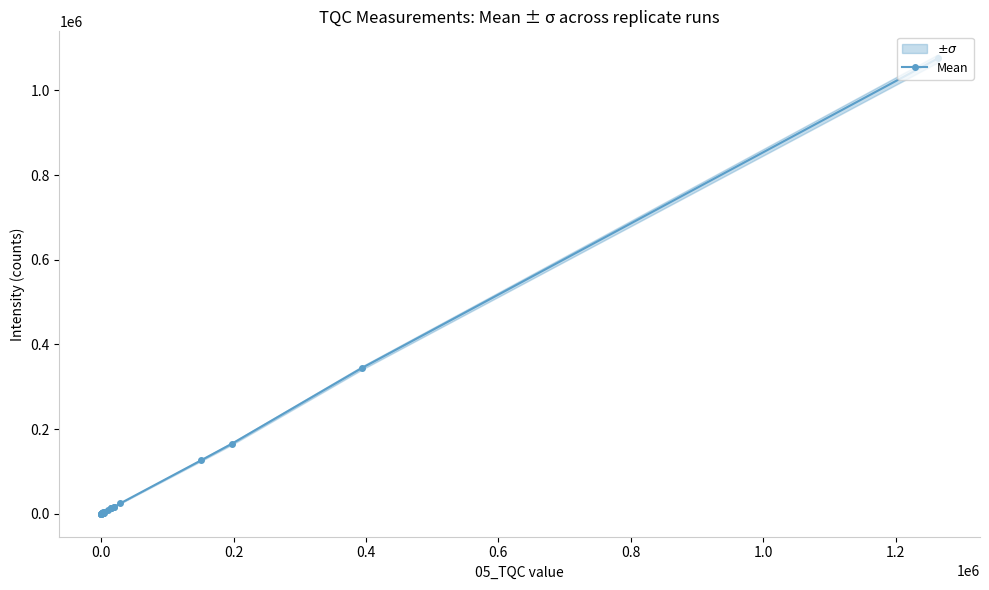

How many values in the Mean series are below 2801?

15